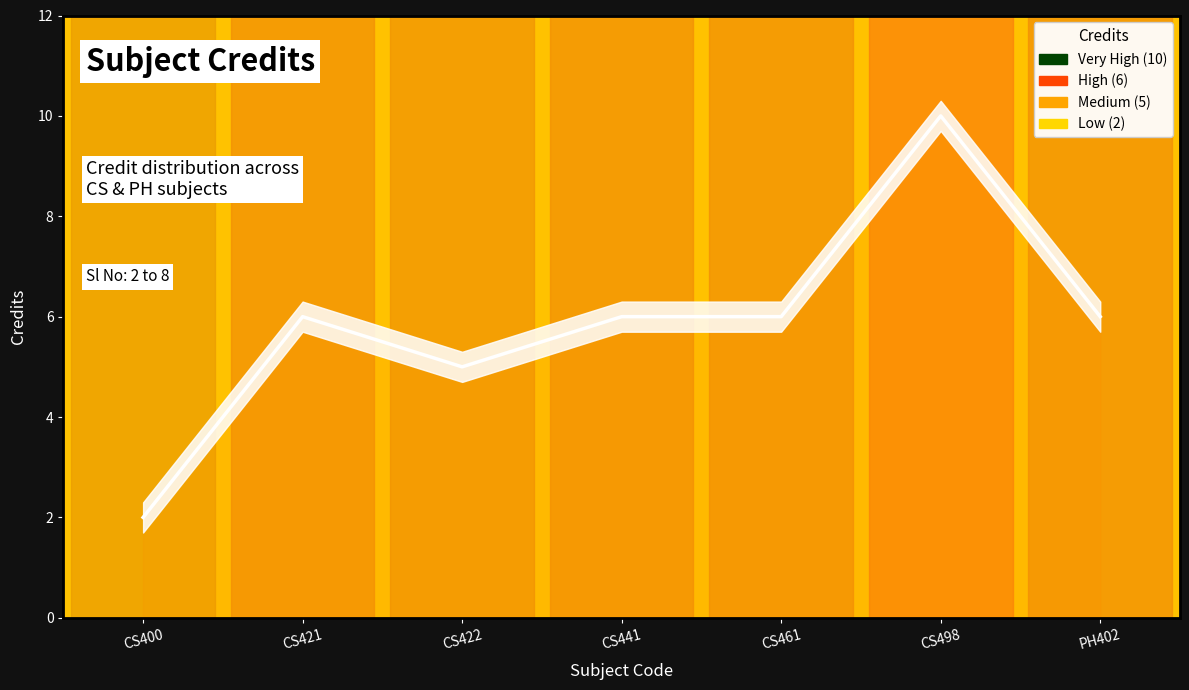

What is the ratio of the value at CS498 to the value at PH402?

1.7